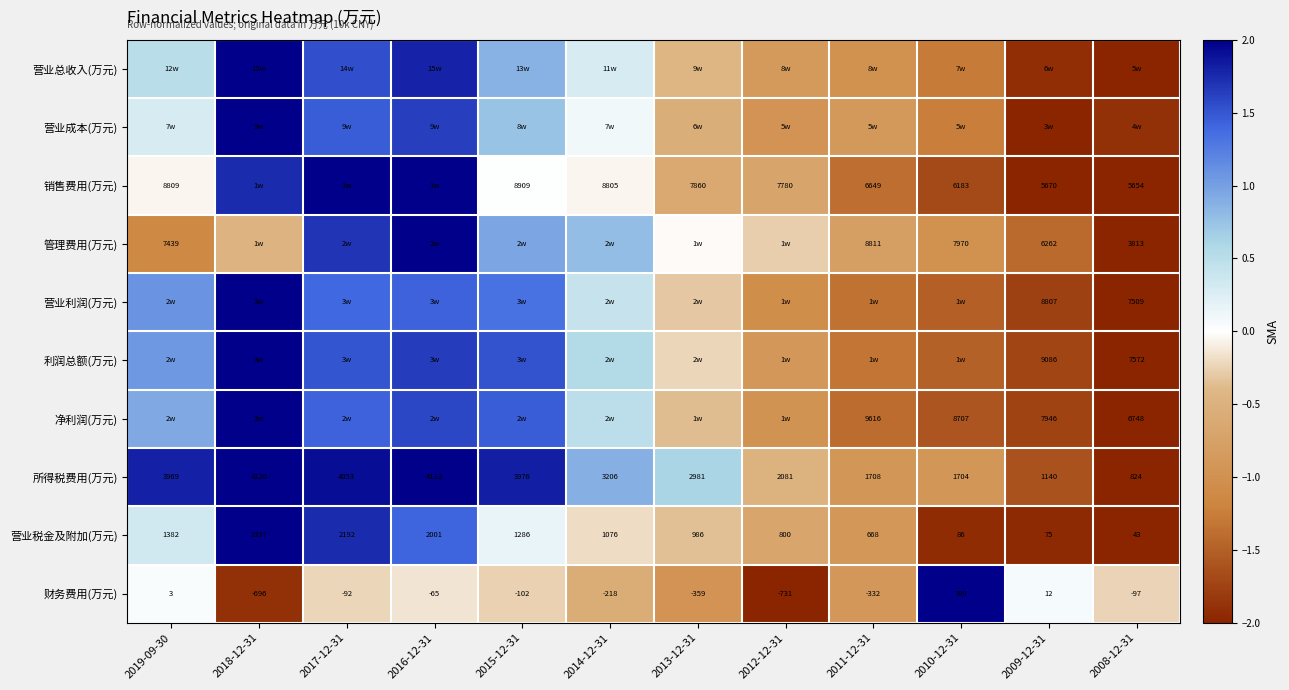

Is it true that 所得税费用(万元) equals 0.9 at 2014-12-31?

True